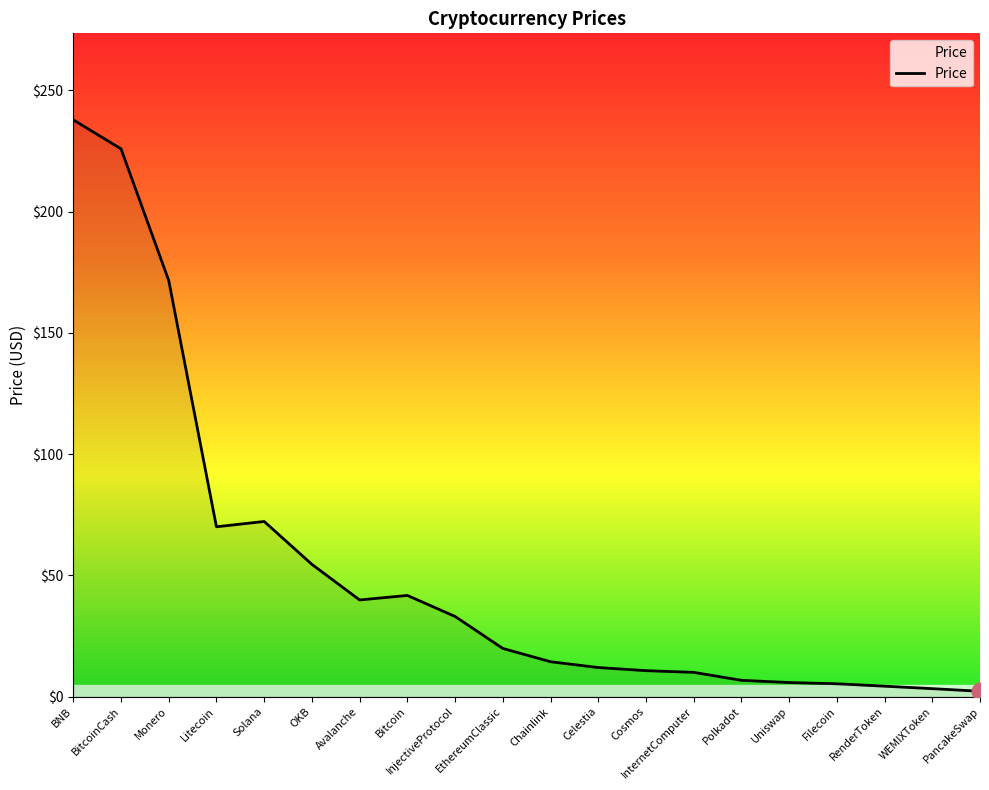

What is the approximate value at Litecoin?

70.0